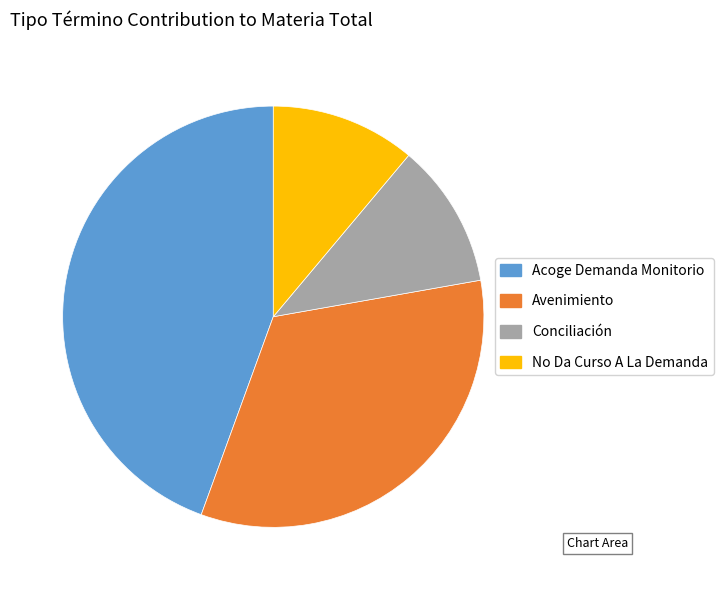

Approximately how many times larger is the value at Avenimiento compared to Acoge Demanda Monitorio?

0.8